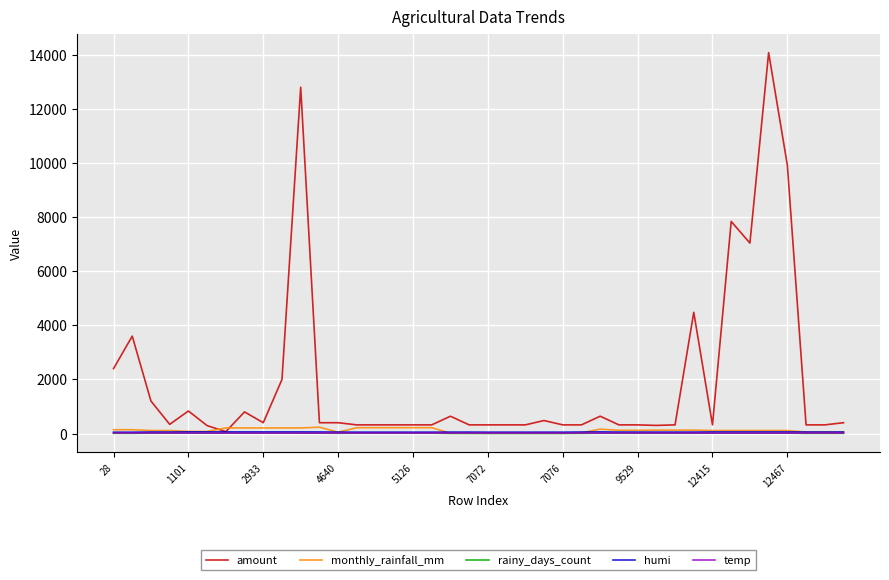

Which series has the largest range (max minus min)?

amount